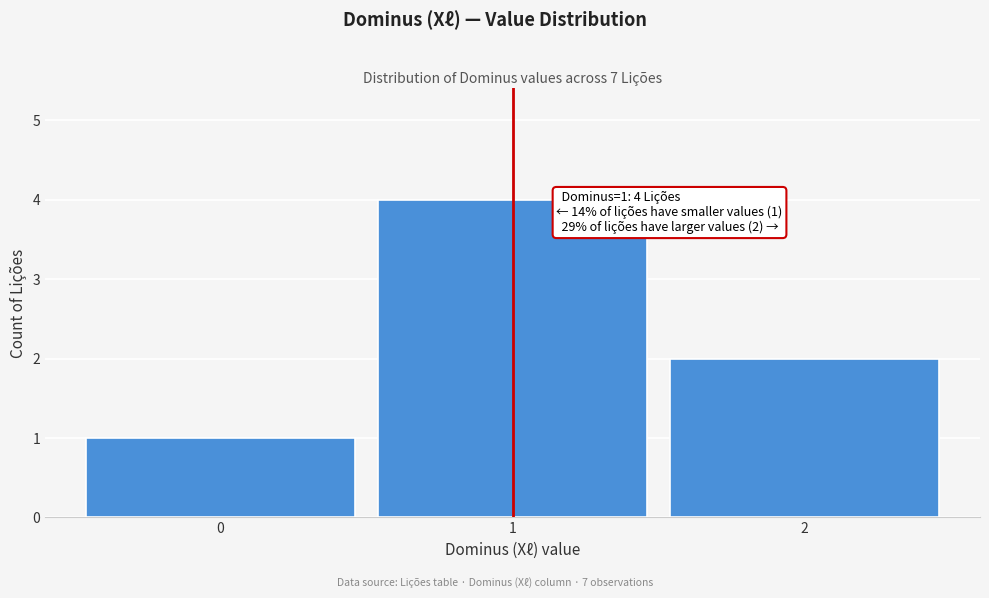

Over which range of the x-axis is the bar tallest?

0.5 to 1.5